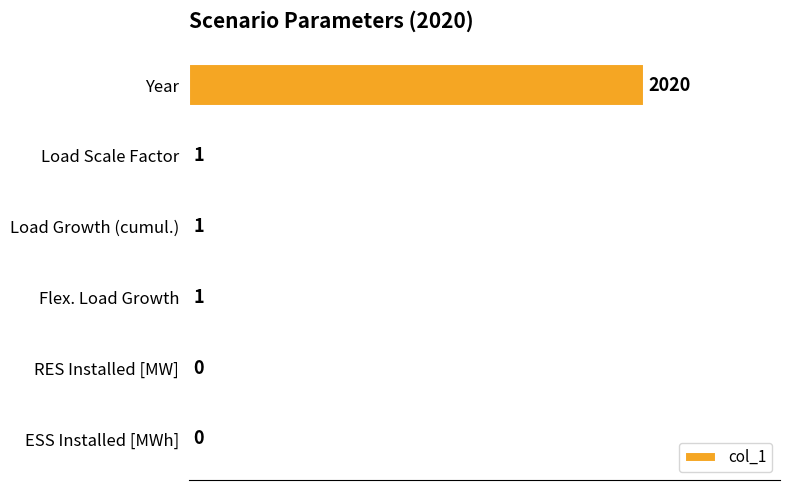

How many data points are above 0?

4